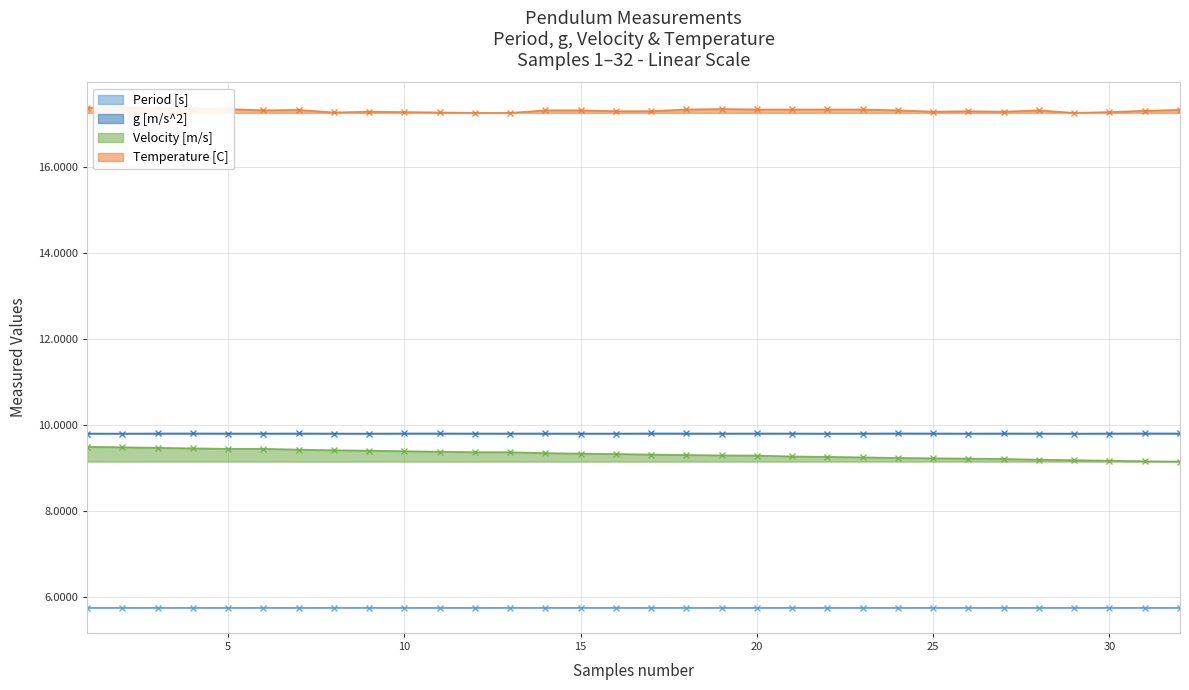

True or false: g [m/s^2] has more than 0 points higher than both neighbors.

True